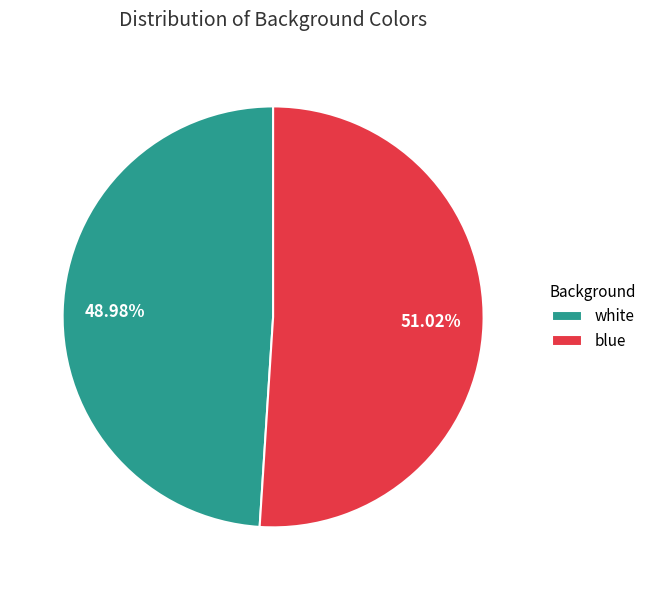

Combined, do blue and white account for over 50%?

Yes